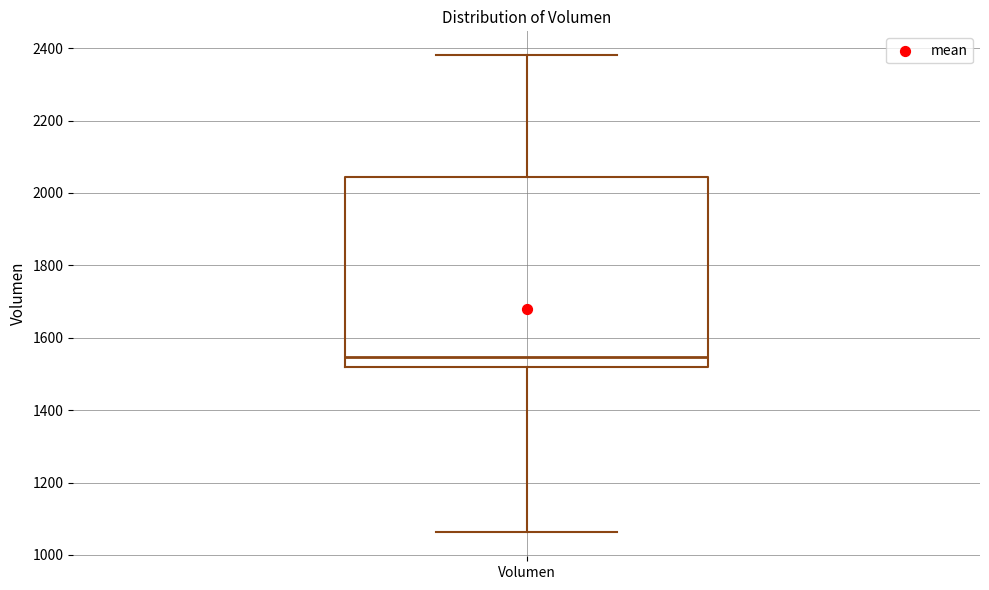

Where is the lower edge of the box for Volumen on the y-axis? The values are not printed on the chart, so give them approximately, as read against the axis.

1520